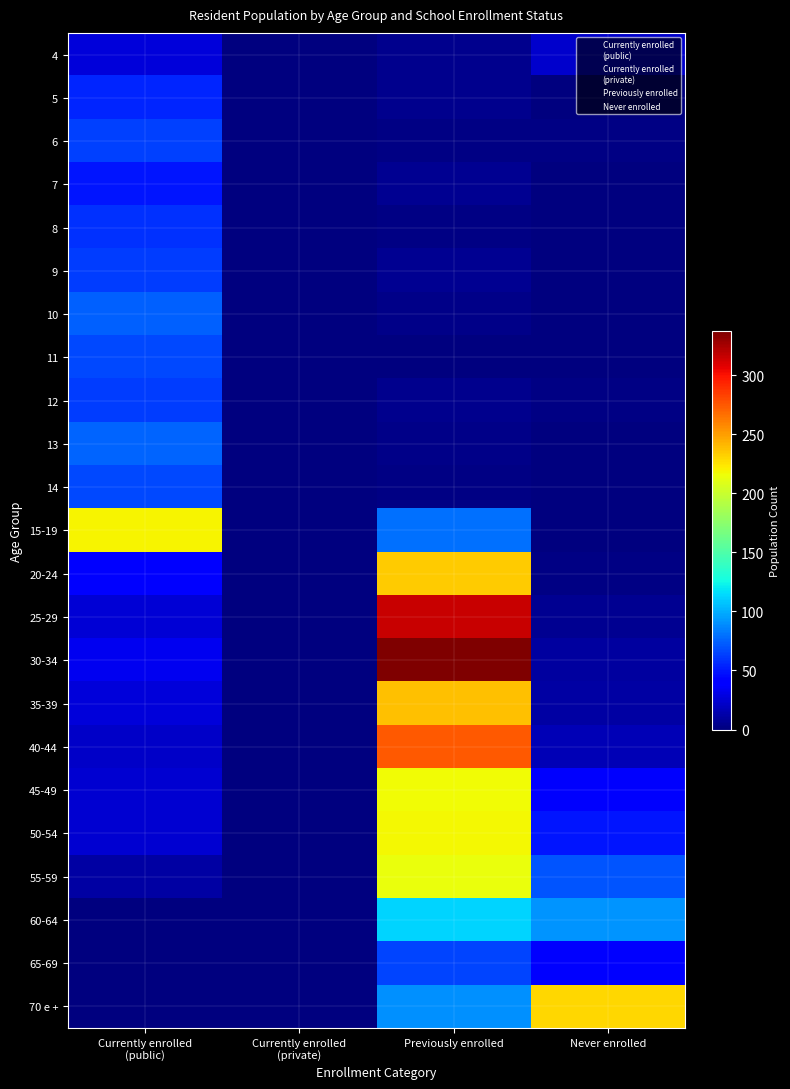

How many values in 5 are above zero?

3